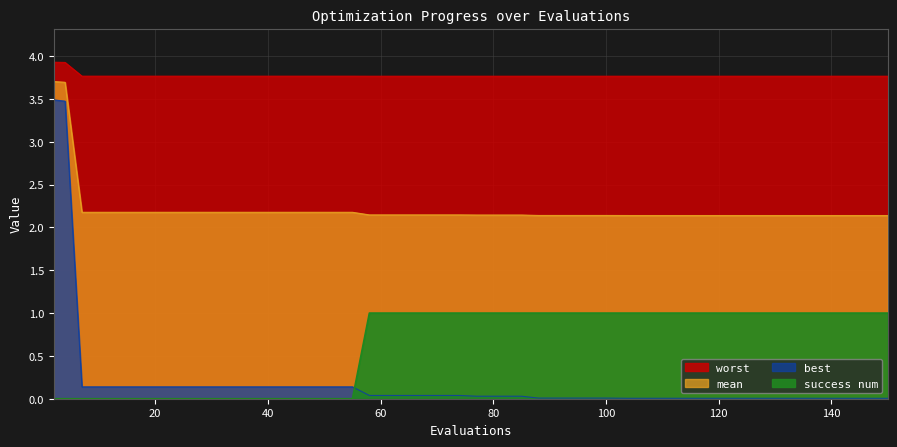

Does the chart have visible grid lines?

Yes